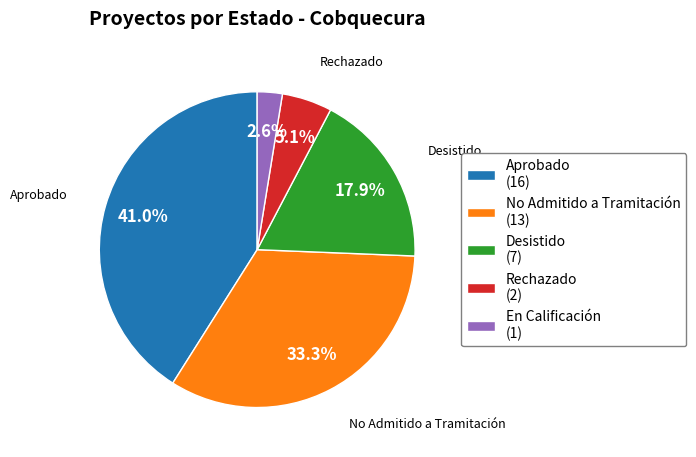

Which category has the biggest portion of the pie?

Aprobado (16)